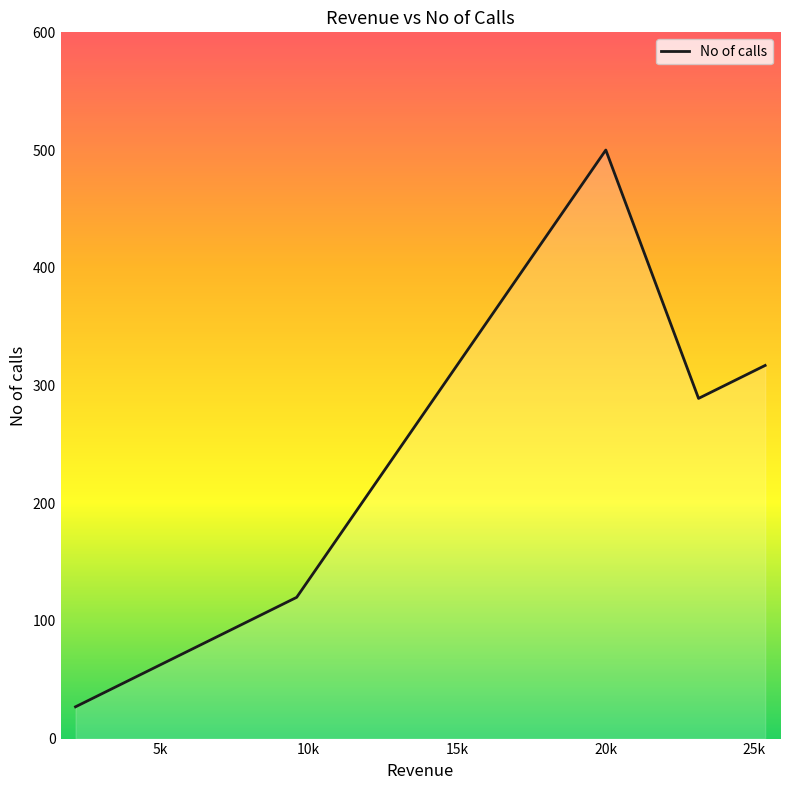

What is the average value?

206